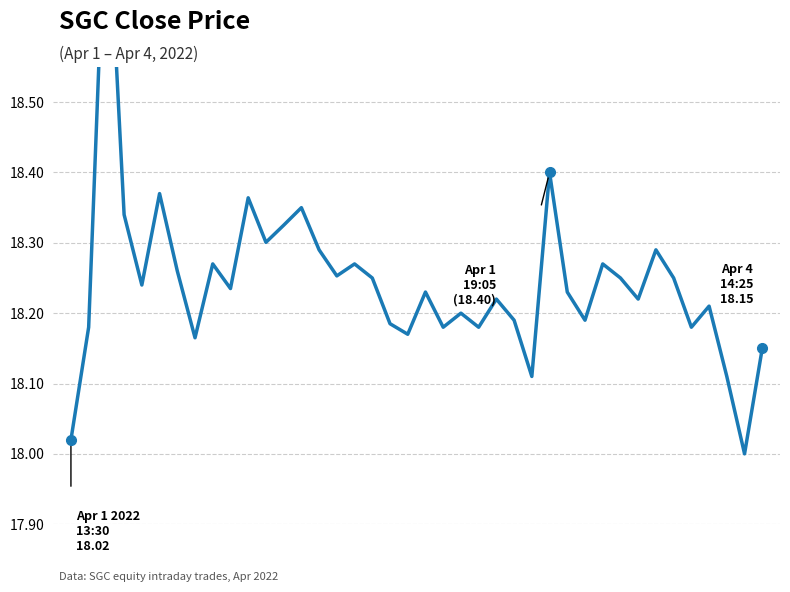

Which has a higher value, 33 or 24?

33